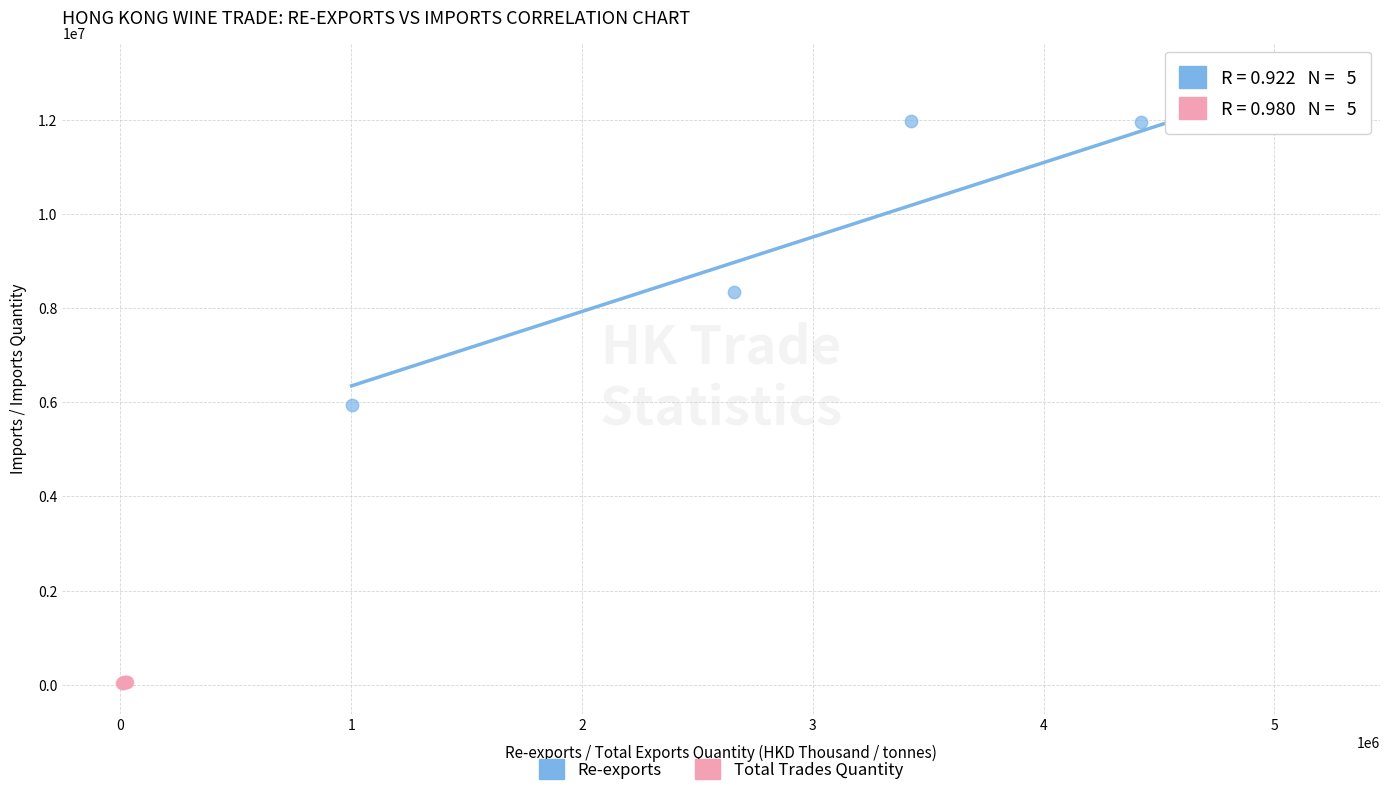

Which series has the largest Y range (max minus min)?

Re-exports